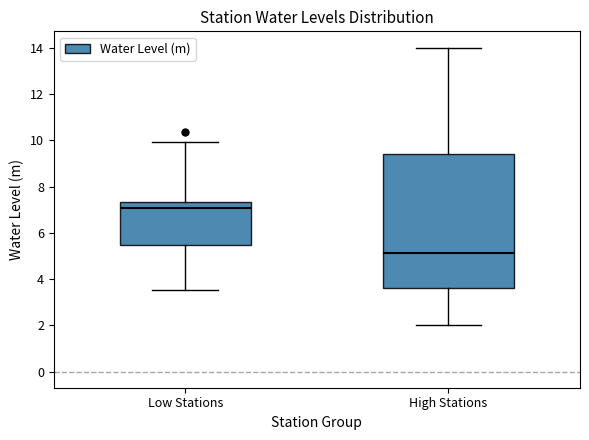

Where does the upper whisker of the box for High Stations end on the y-axis? The values are not printed on the chart, so give them approximately, as read against the axis.

14.0